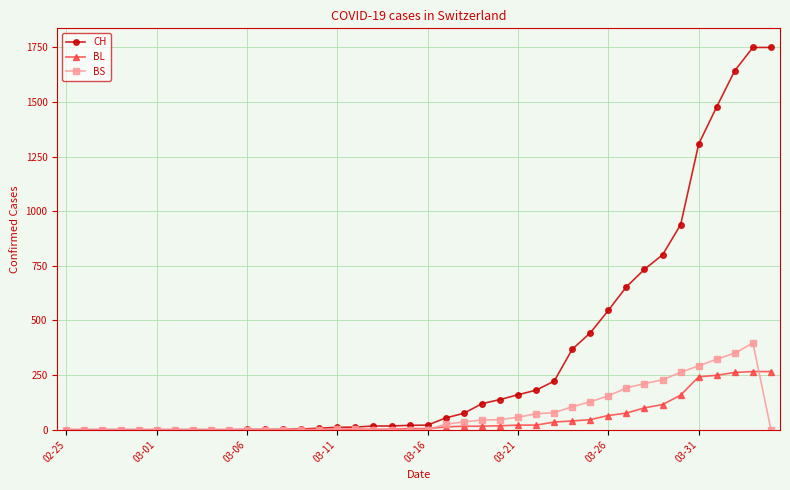

What is the maximum value shown in the chart?

1749